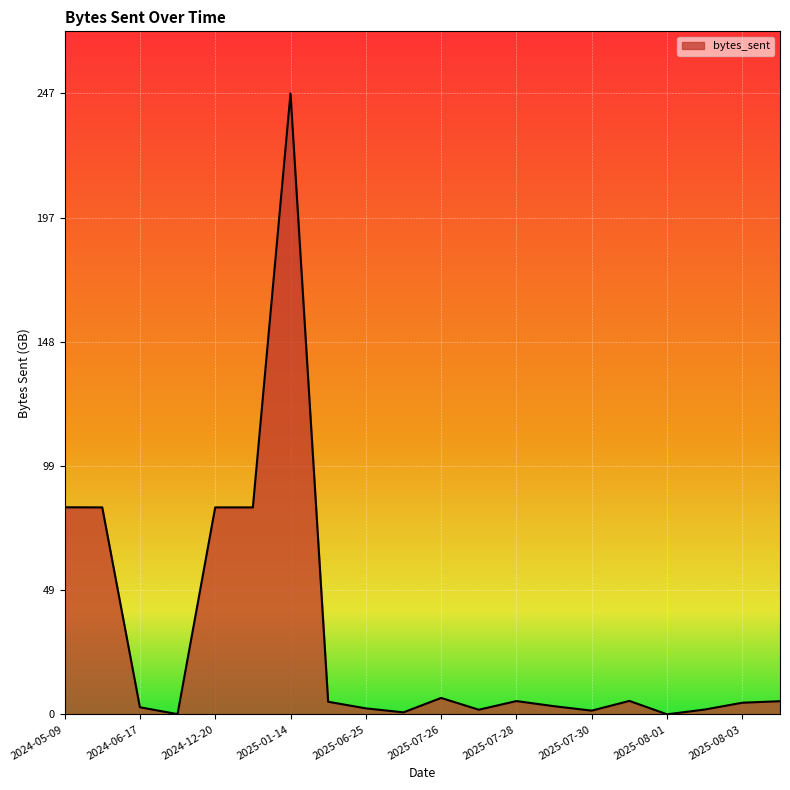

What is the maximum value shown in the chart?

246.8